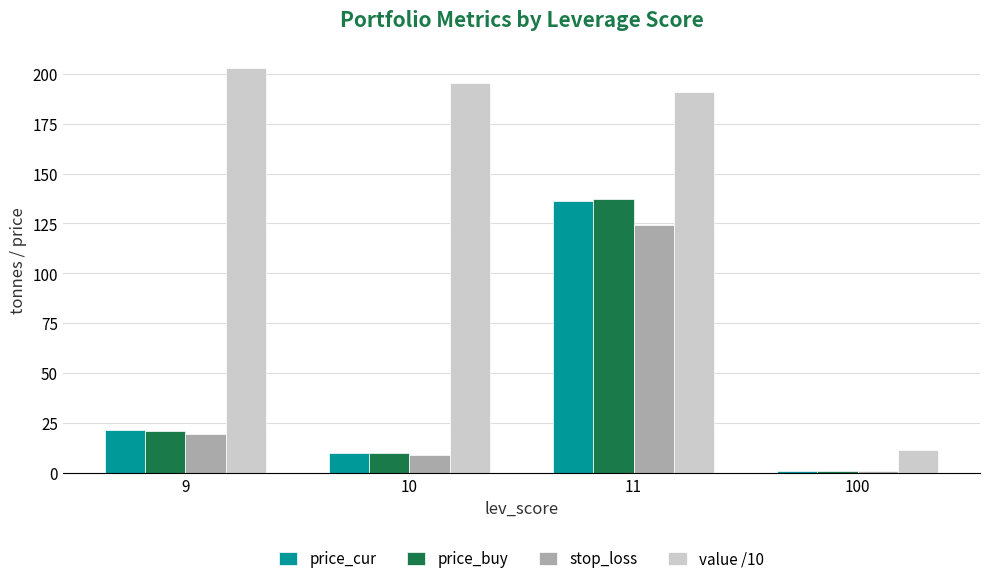

How many series are shown in this chart?

4